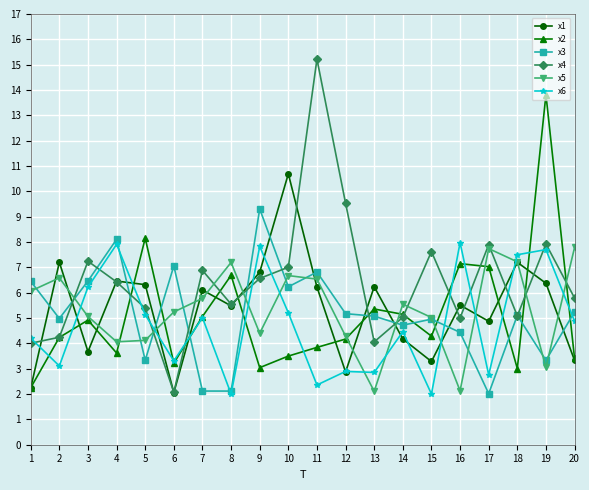

The x4 series shows 7.5 at 11. True or false?

False